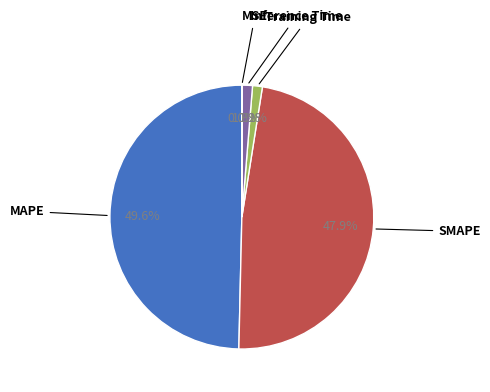

Is the sum of Training Time and Inference Time greater than half?

No